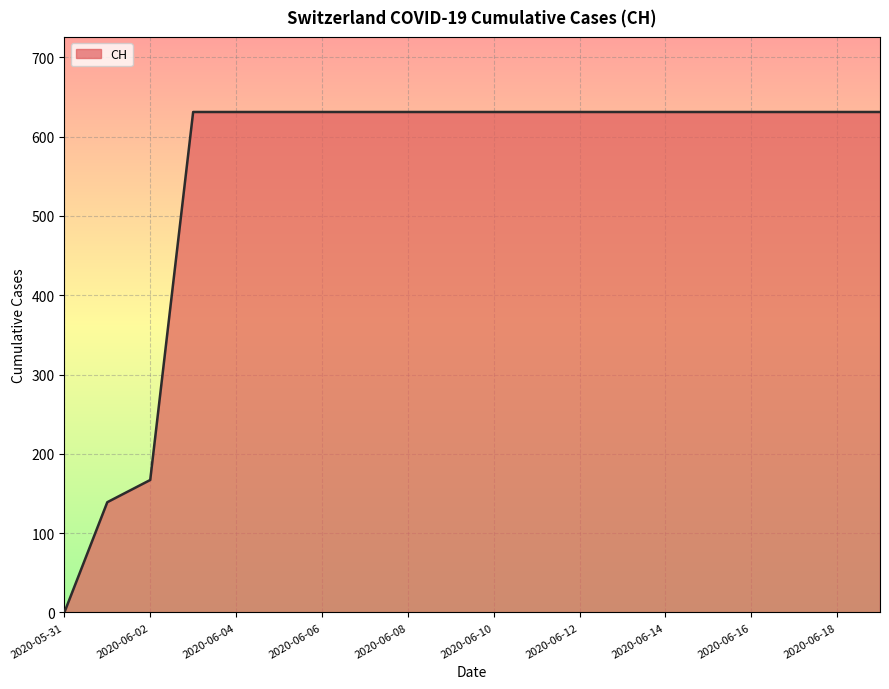

What is the maximum value shown in the chart?

631